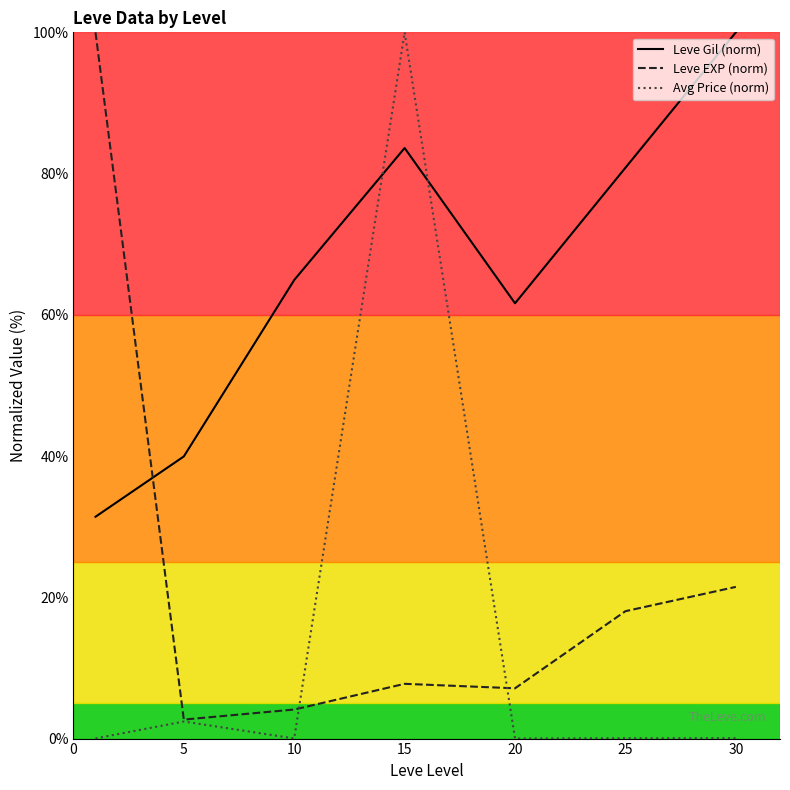

Where is Leve EXP (norm) nearest to the value 51?

30